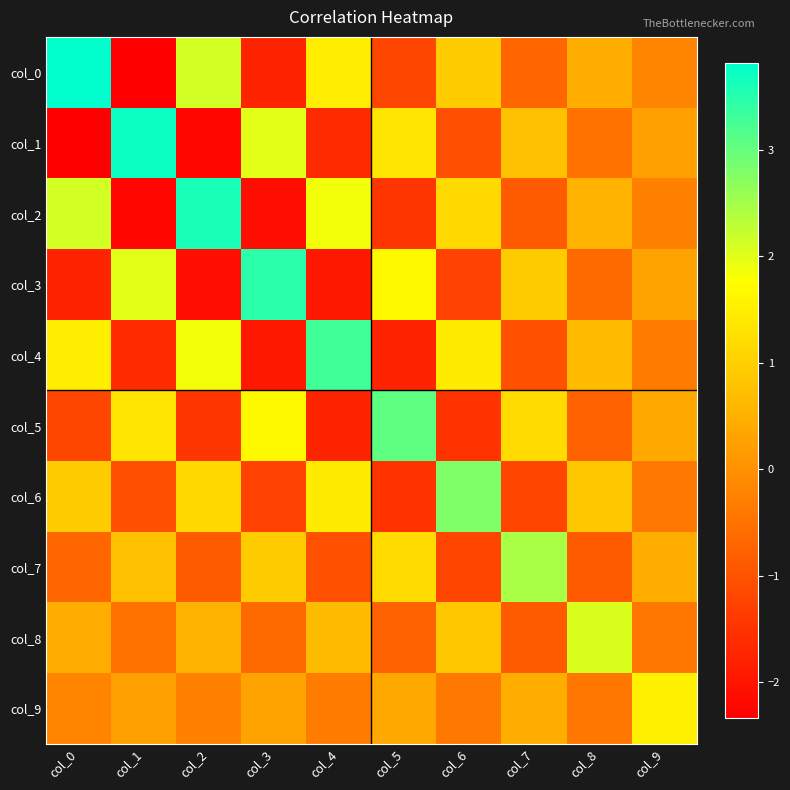

Count the number of categories in the chart.

10